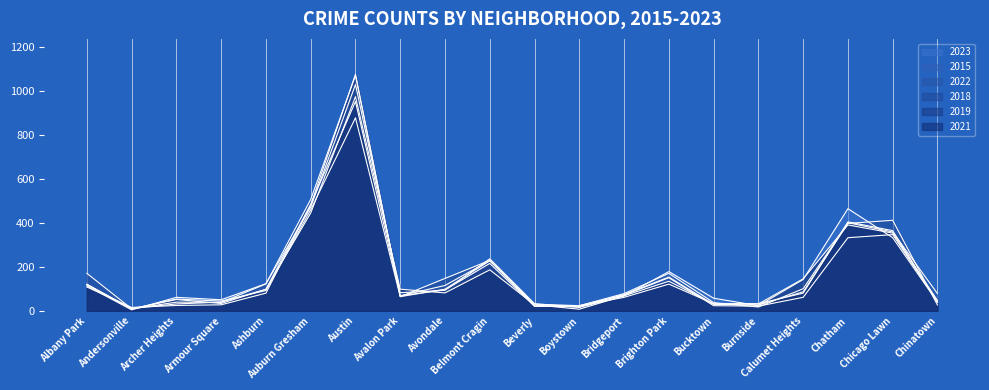

How many data points in 2023 are above 94?

9